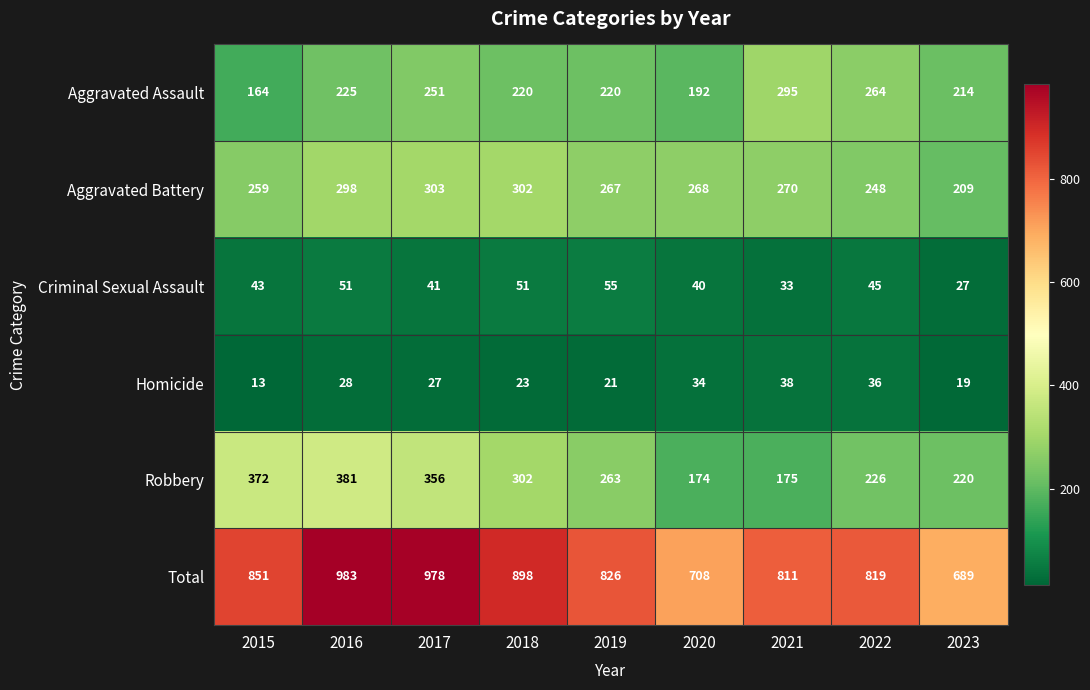

Rank the series at 2021 from highest to lowest value.

Total, Aggravated Assault, Aggravated Battery, Robbery, Homicide, Criminal Sexual Assault